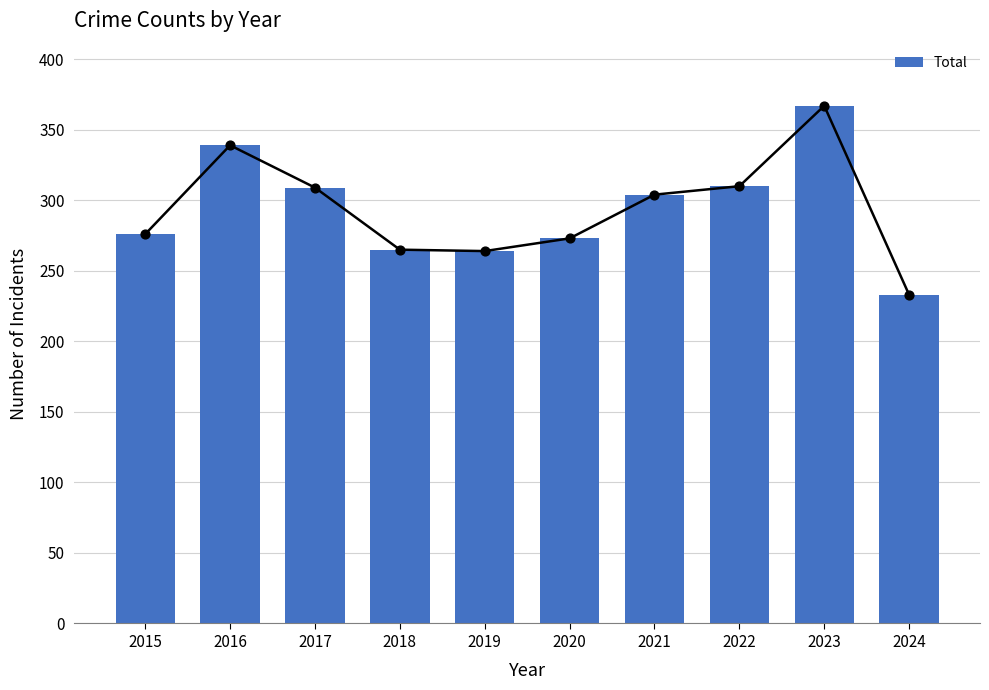

What is the ratio of the value at 2019 to the value at 2023?

0.7